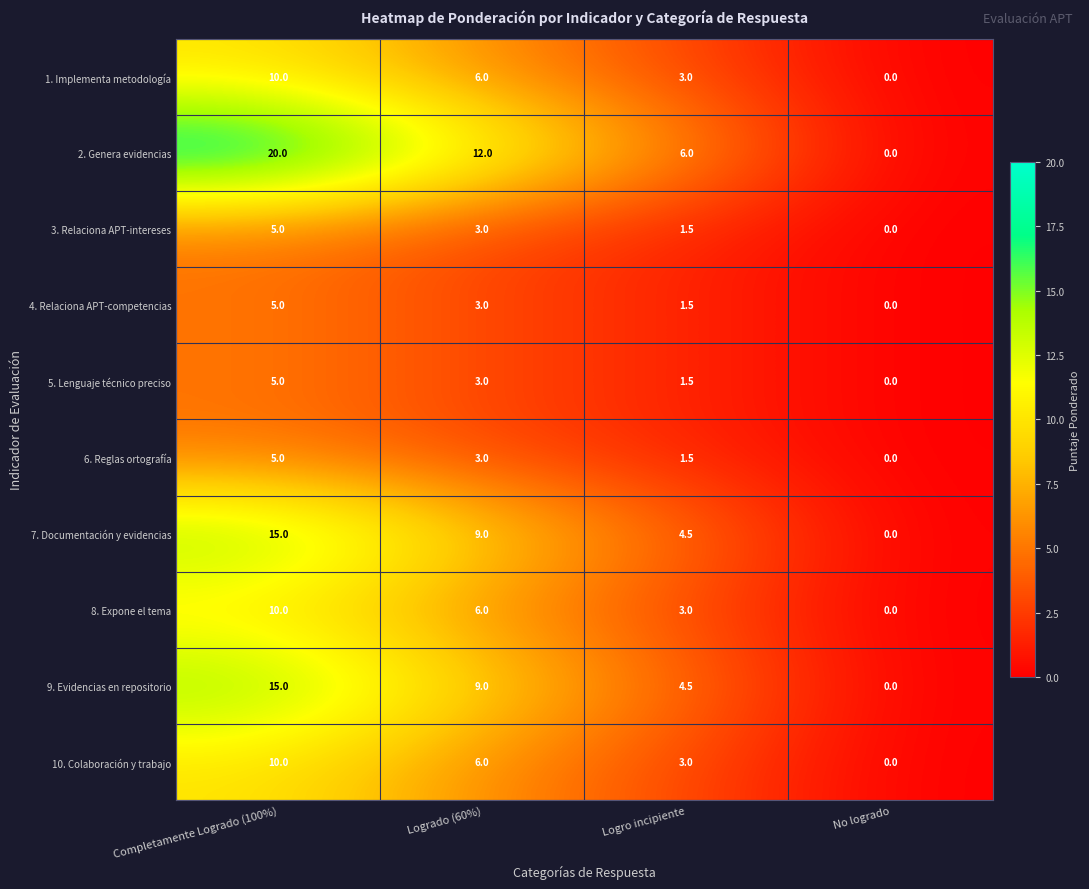

How many 2. Genera evidencias values are between 6 and 20?

3